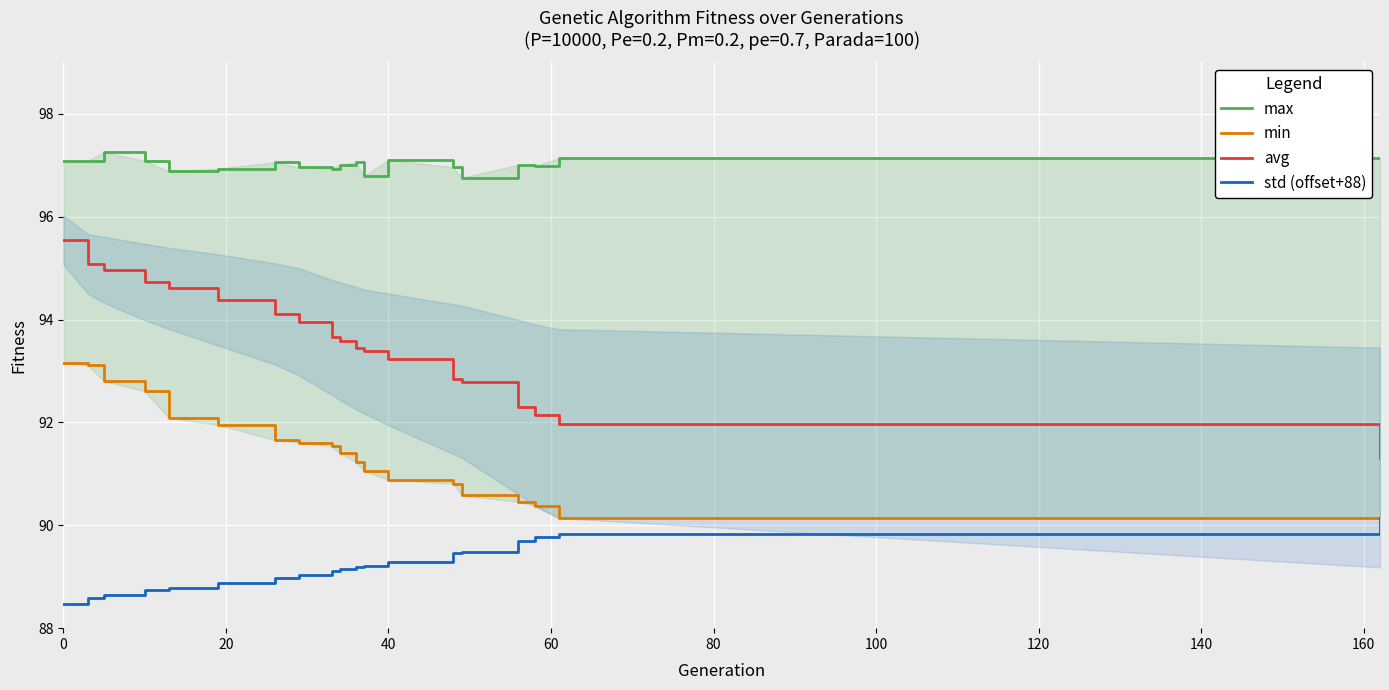

How many interior local valleys does the max series have?

5